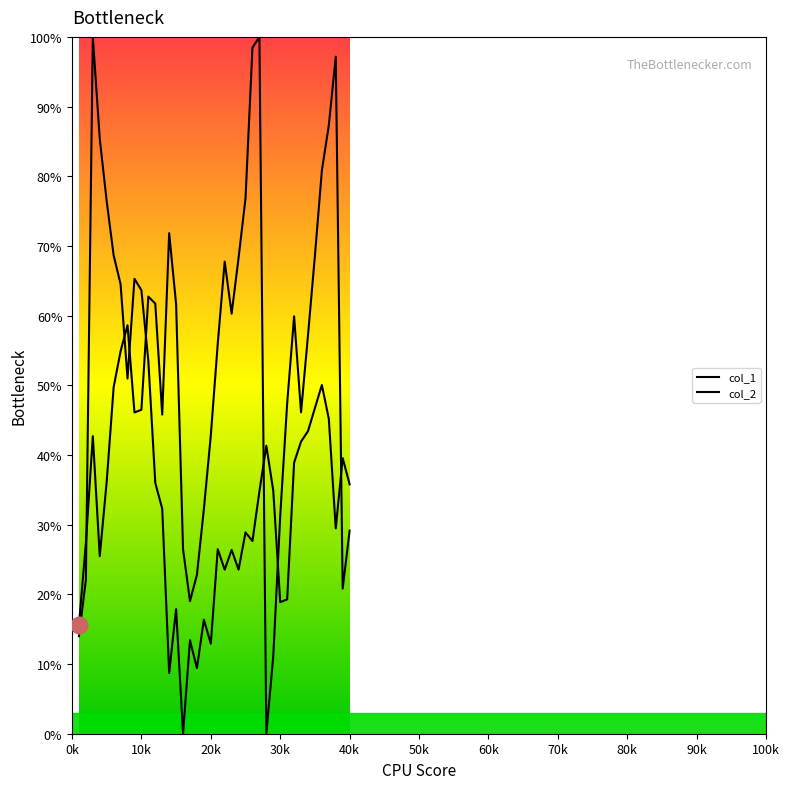

How many lines are shown in the chart?

2